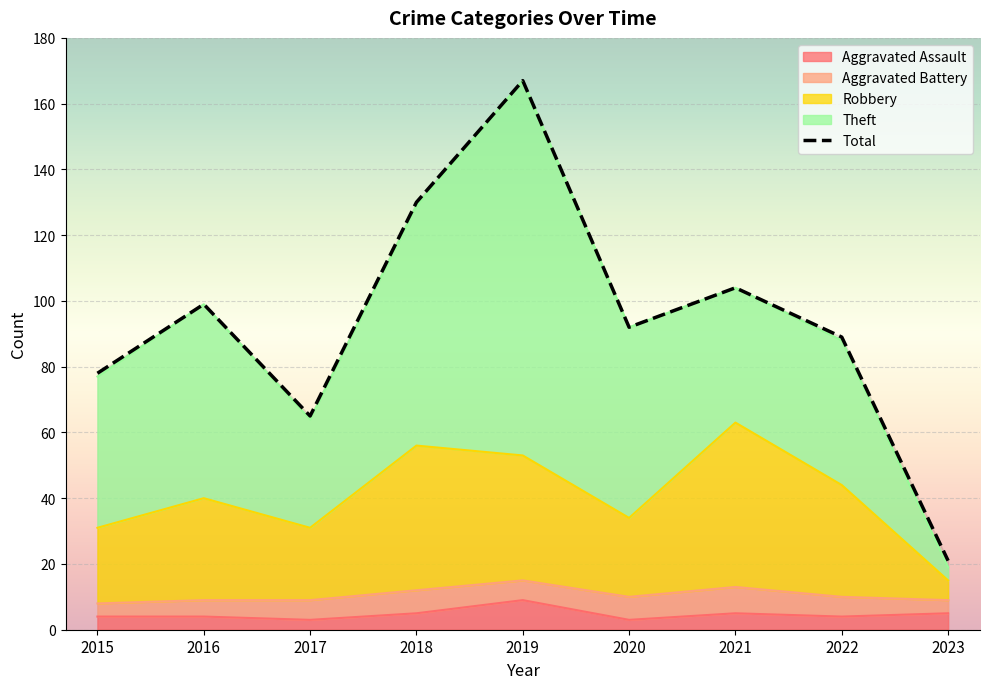

What is the maximum value for Aggravated Assault?

9